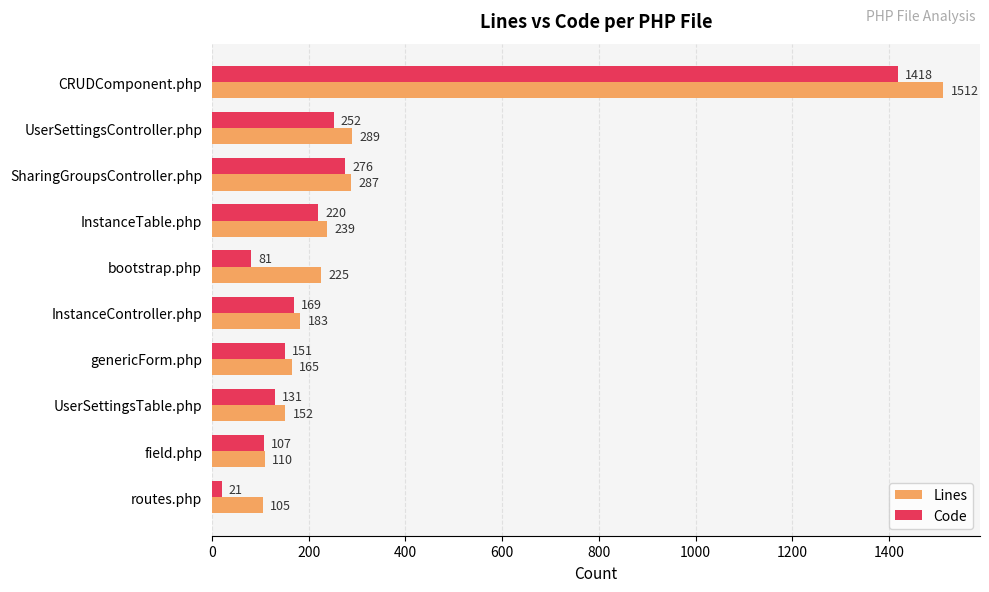

At which category is the sum across all series the highest?

CRUDComponent.php